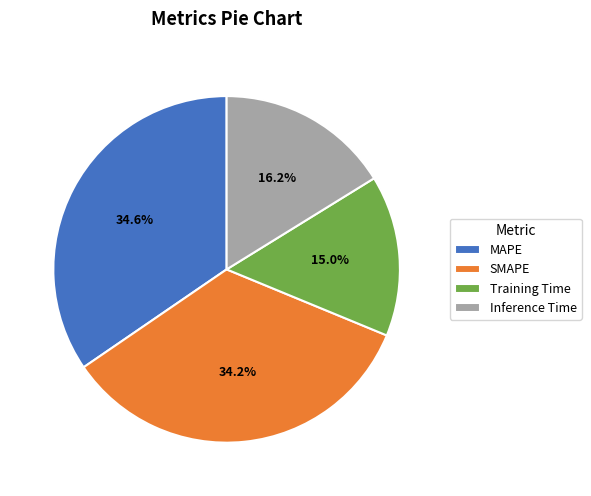

What is the smallest slice in the pie chart?

Training Time